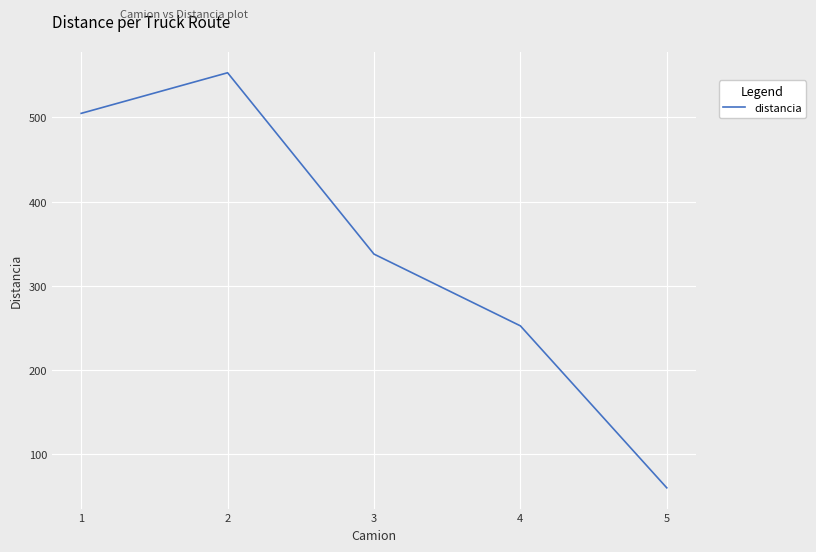

What is the difference between the maximum and minimum values?

493.6